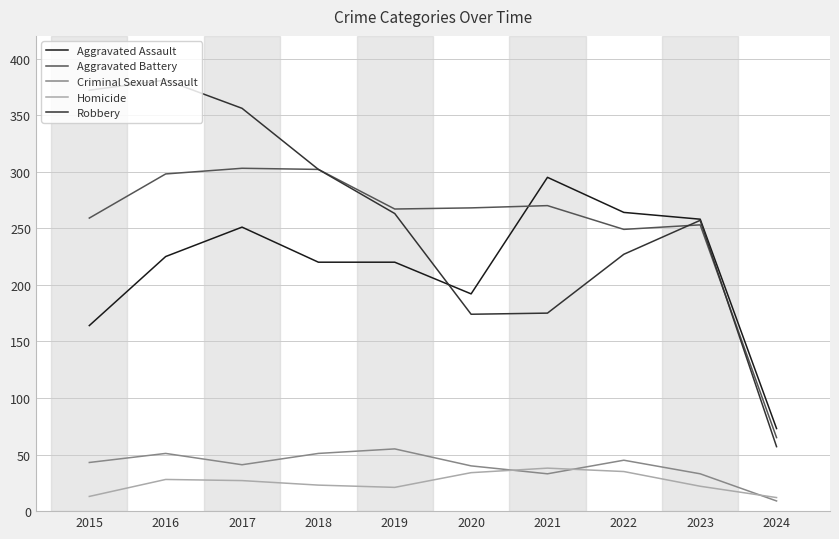

What value does the Aggravated Battery series have at 2024?

65